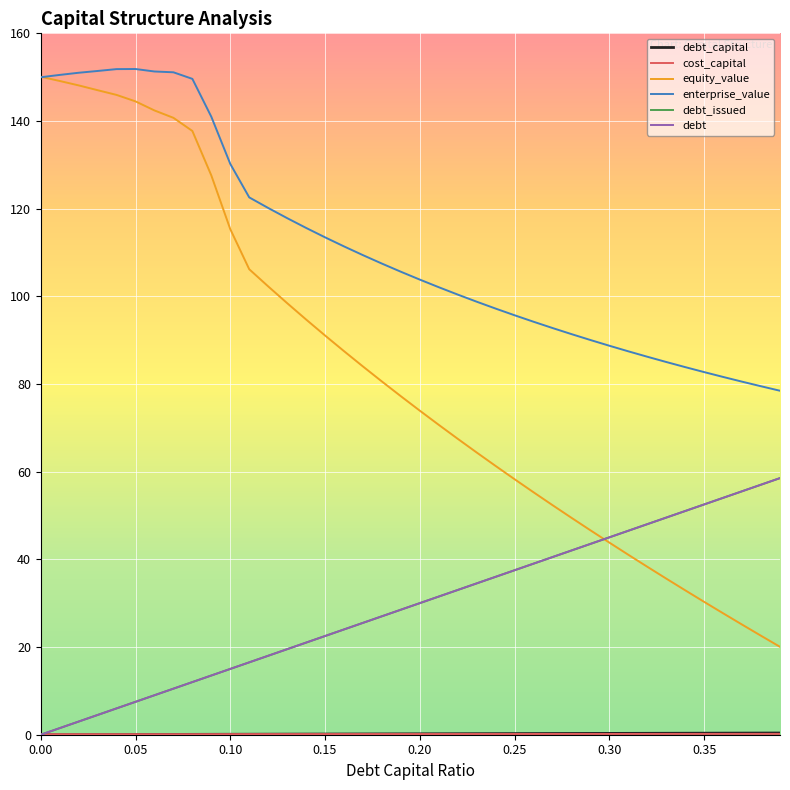

Does the chart display data point markers on the line(s)?

No